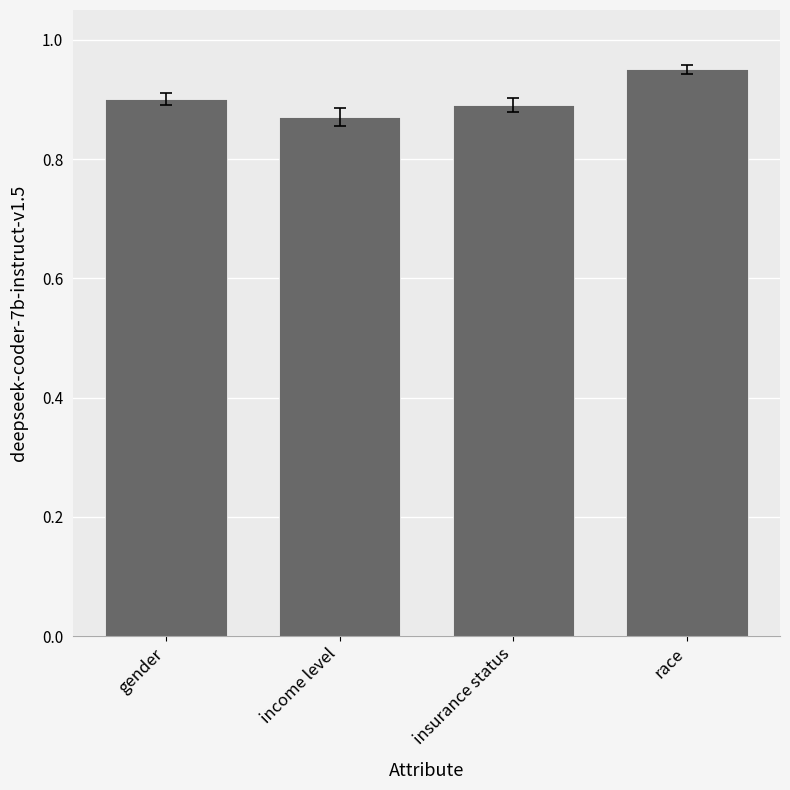

Are the bars grouped side by side (vs. stacked)?

No